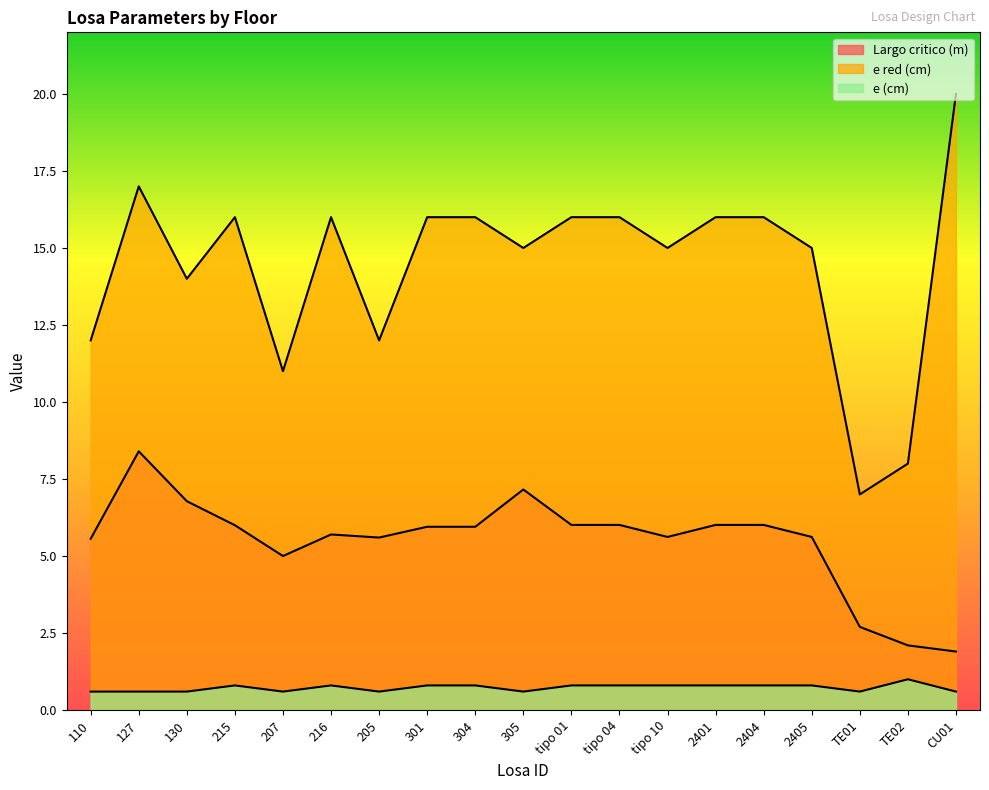

True or false: e (cm) and e red (cm) intersect in this chart.

False